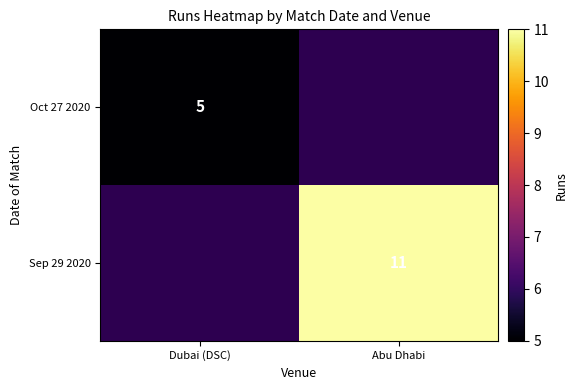

True or false: Sep 29 2020 has a value of 11 at Abu Dhabi.

True